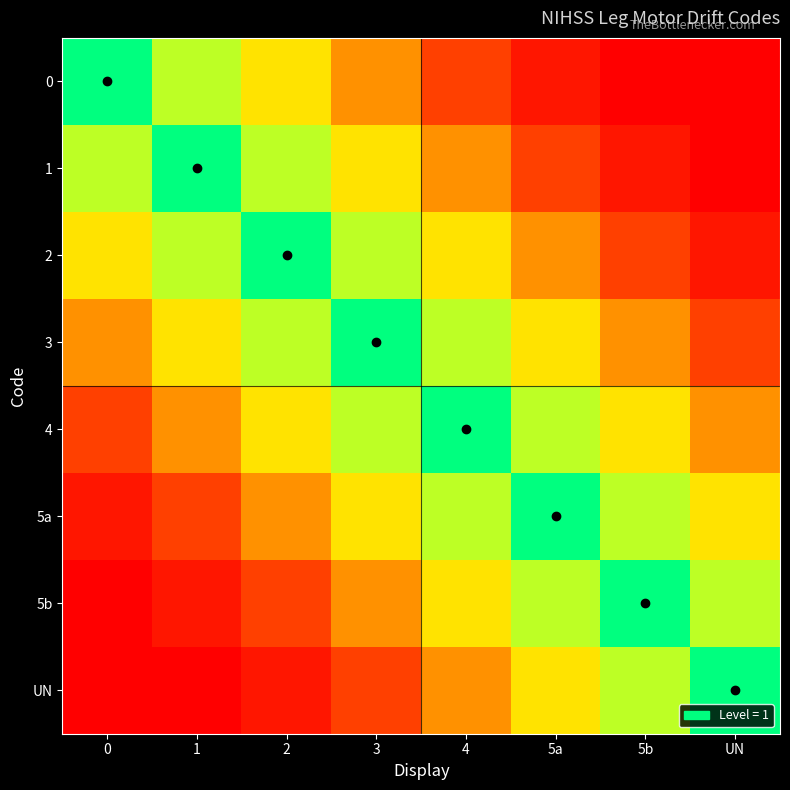

How many data points does each series have?

8